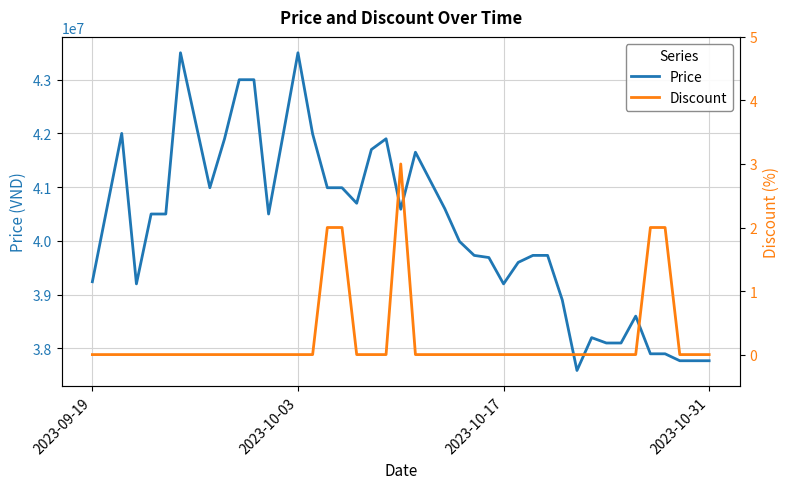

Which category has the lowest value across all series?

2023-09-19